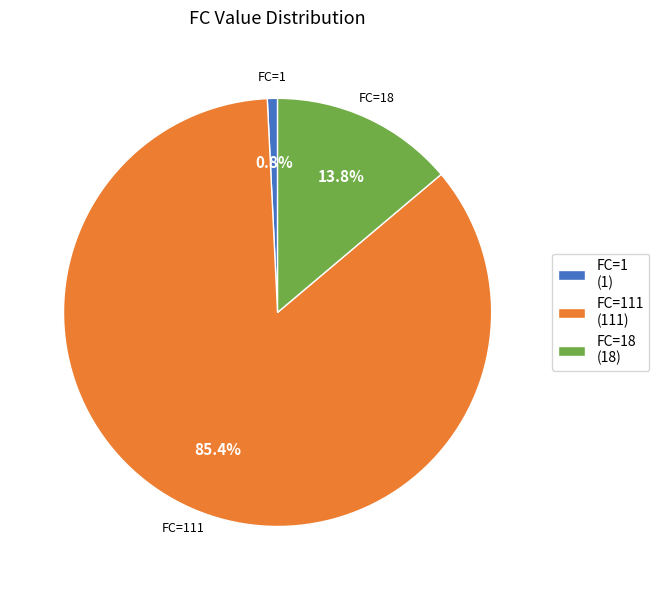

What is the largest slice in the pie chart?

FC=111 (111)